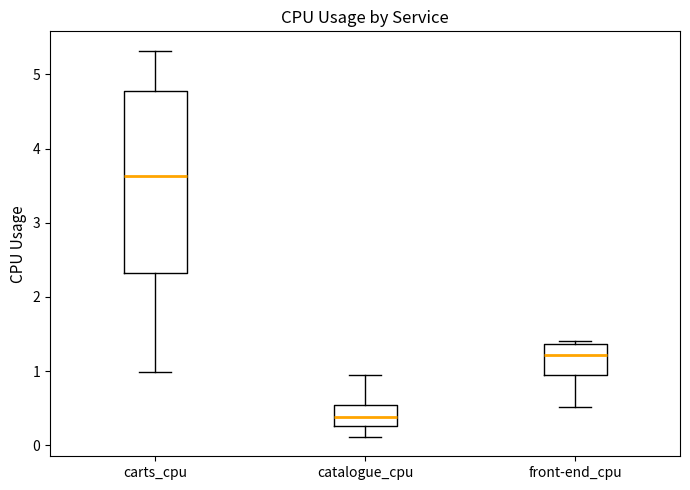

Reading left to right, transcribe this box plot: for each box, give where its median line is, the range the box spans, and where its two whiskers end, as read against the y-axis. The values are not printed on the chart, so give them approximately, as read against the axis.

carts_cpu: median 3.6, box 2.3 to 4.8, whiskers 1.0 to 5.3
catalogue_cpu: median 0.4, box 0.3 to 0.5, whiskers 0.1 to 0.9
front-end_cpu: median 1.2, box 0.9 to 1.4, whiskers 0.5 to 1.4 (just above the box's upper edge)